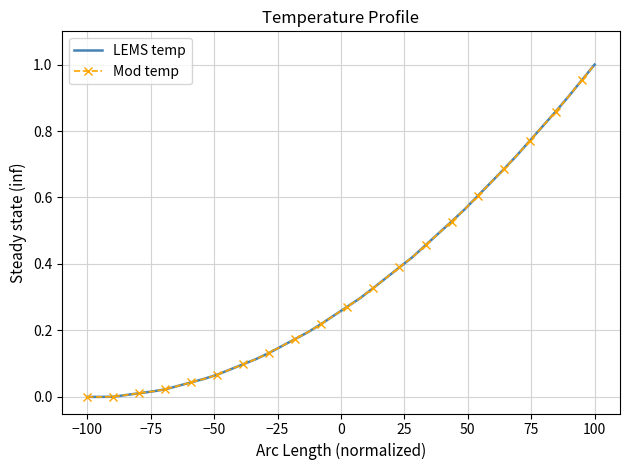

List the series in order of their peak value, lowest first.

LEMS temp, Mod temp